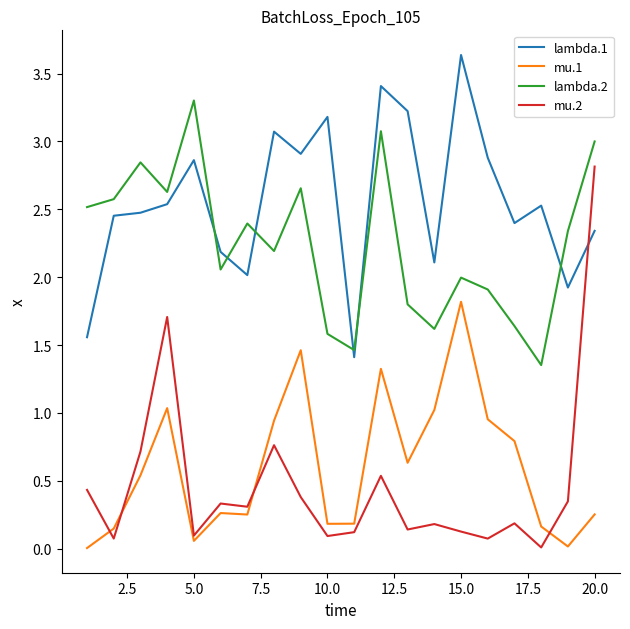

What is the sum of all lambda.1 values?

51.1